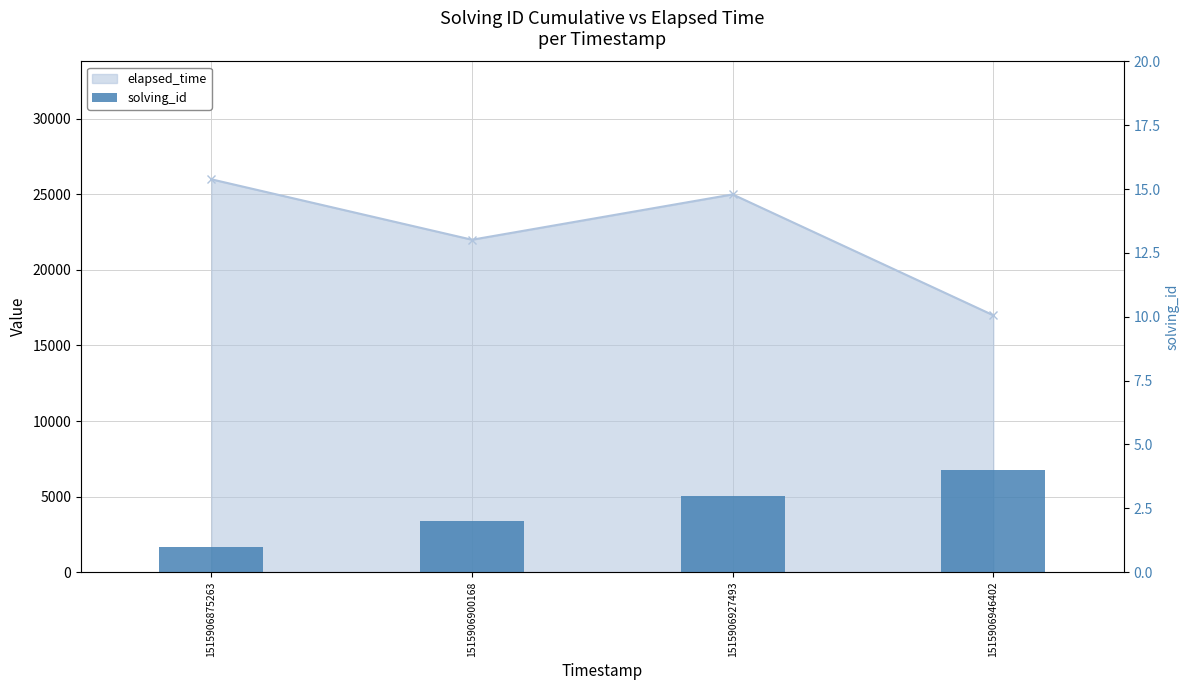

At which label is the value closest to 2?

1515906900168